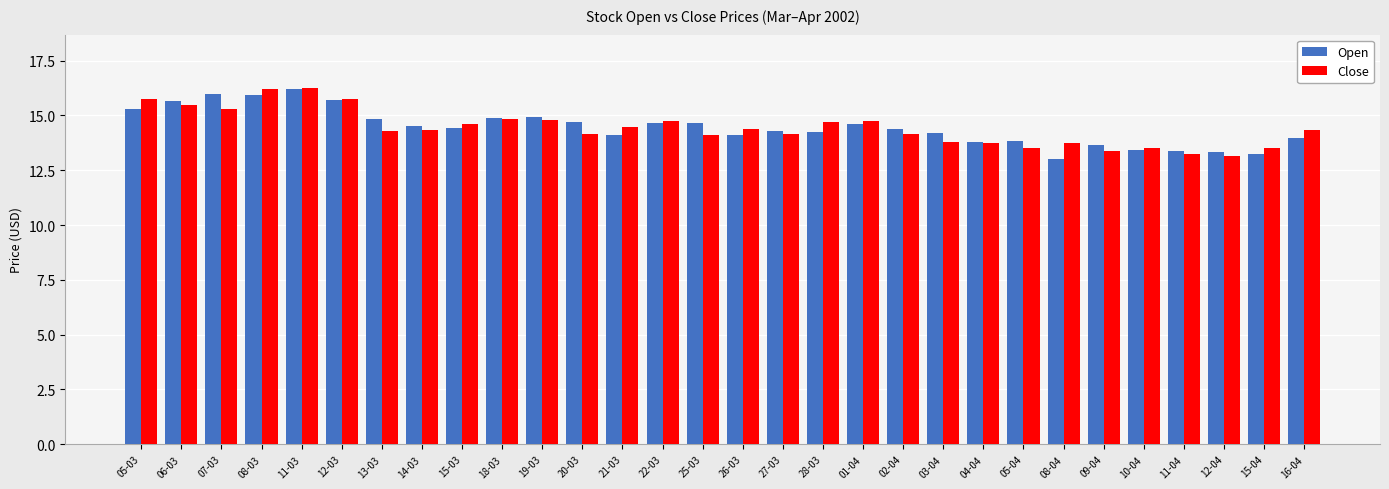

The value of Open at 12-04 is 13.3. True or false?

True